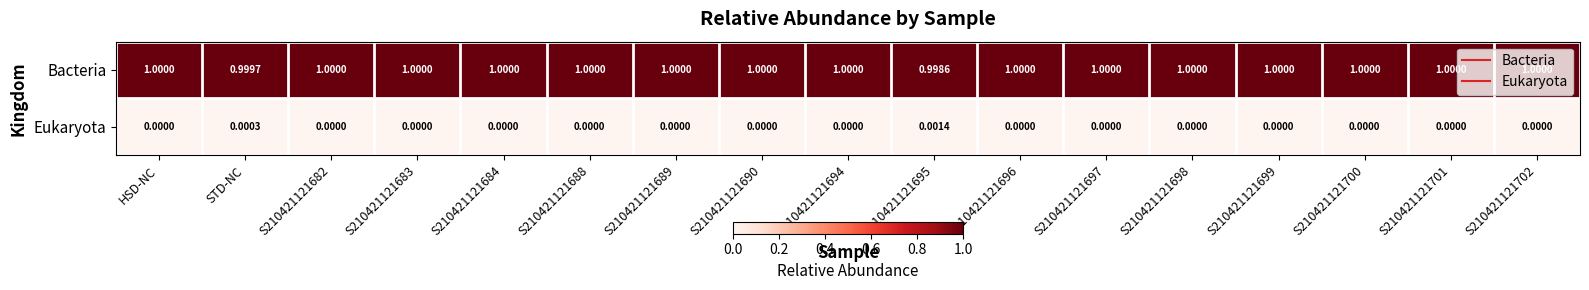

Count the number of data series in this chart.

2